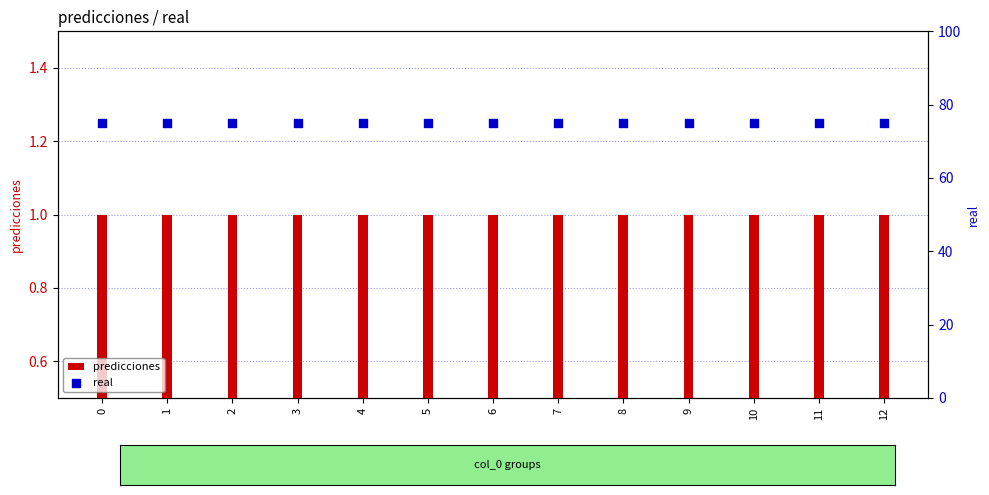

Which series has the largest total across all categories?

real